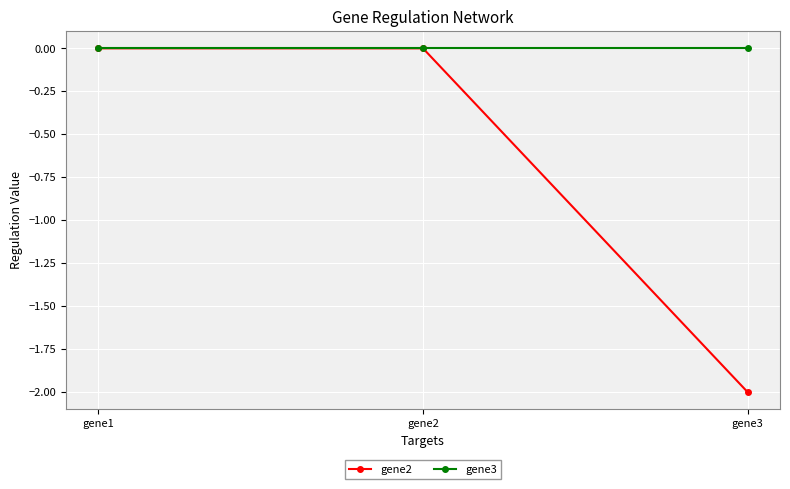

List the series in order of their overall mean, lowest first.

gene2, gene3